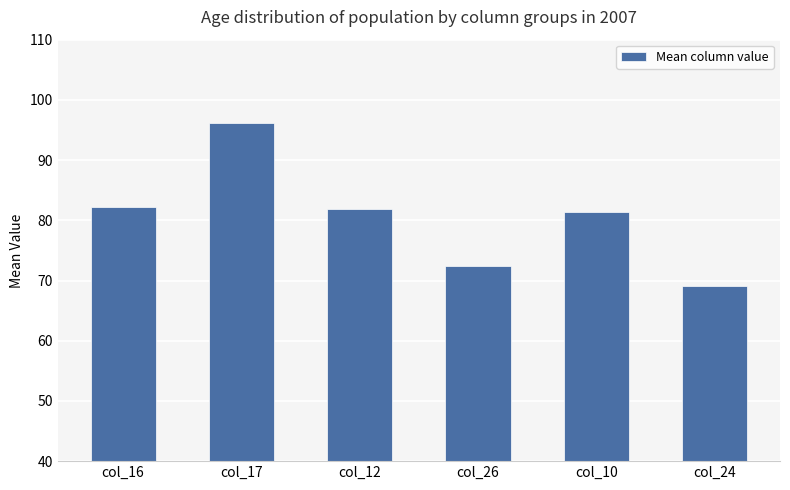

What value does the data have at col_26?

72.5